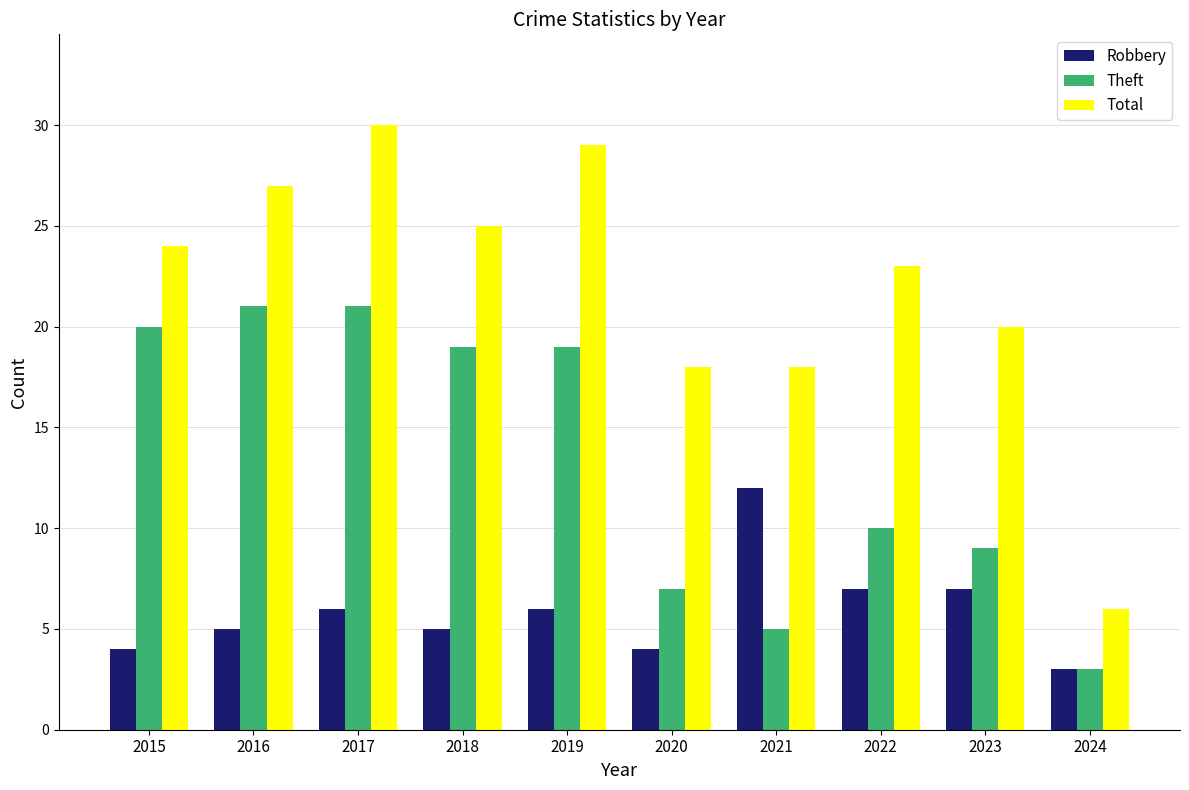

How many series are shown in this chart?

3